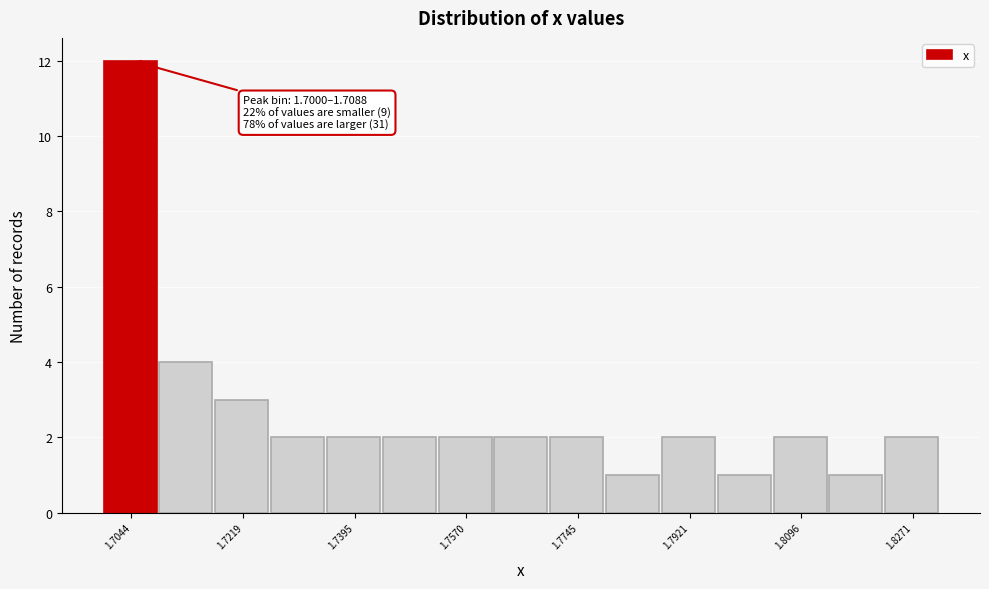

Which range on the x-axis has the tallest bar?

1.700 to 1.708